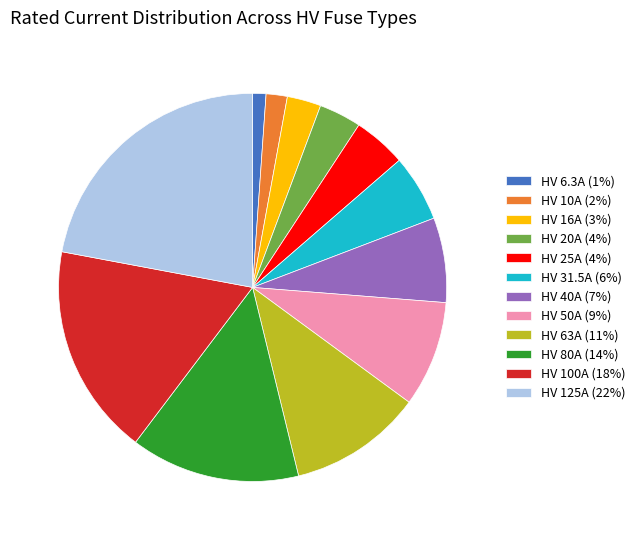

Is HV 80A the majority of the pie?

No